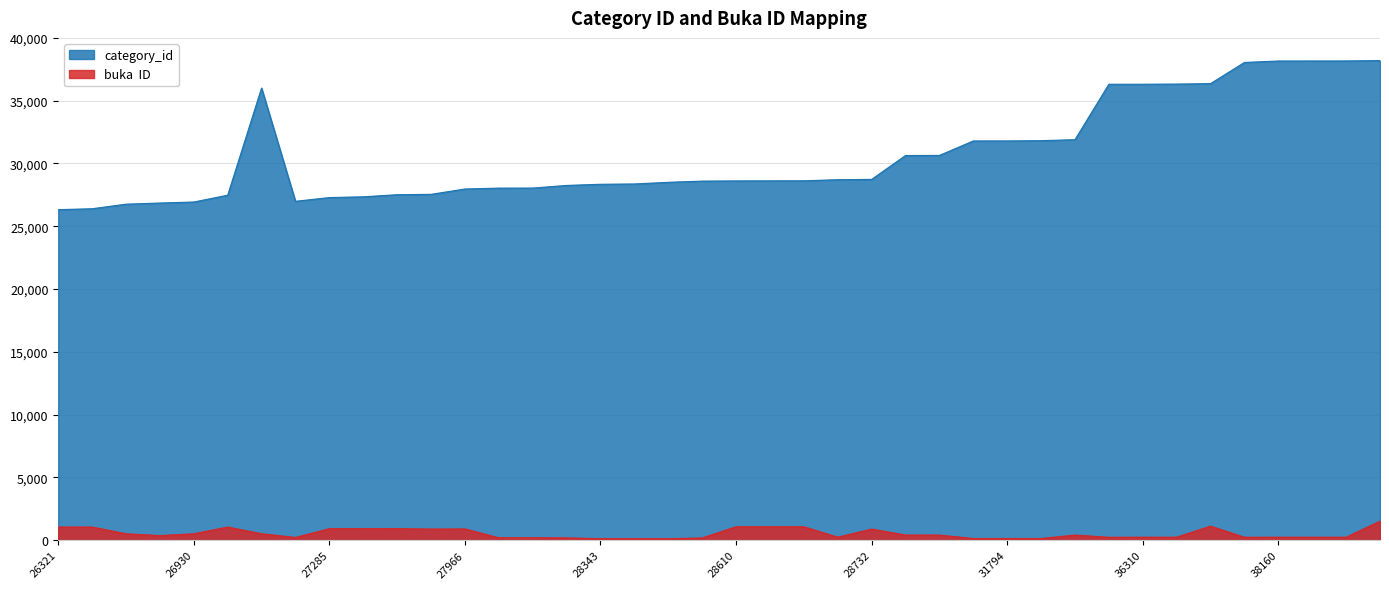

Reading left to right, list all the values displayed in this chart.

category_id: 26321=26321	26395=26395	26758=26758	26850=26850	26930=26930	27473=27473	36006=36006	26986=26986	27285=27285	27345=27345	27512=27512	27542=27542	27966=27966	28037=28037	28041=28041	28251=28251	28343=28343	28368=28368	28499=28499	28596=28596	28610=28610	28616=28616	28619=28619	28708=28708	28732=28732	30634=30634	30641=30641	31793=31793	31794=31794	31816=31816	31894=31894	36309=36309	36310=36310	36322=36322	36359=36359	38043=38043	38160=38160	38161=38161	38163=38163	38193=38193
buka  ID: 26321=1048	26395=1048	26758=511	26850=366	26930=511	27473=1048	36006=511	26986=220	27285=914	27345=914	27512=917	27542=887	27966=896	28037=195	28041=195	28251=186	28343=122	28368=122	28499=122	28596=177	28610=1070	28616=1070	28619=1070	28708=238	28732=887	30634=409	30641=409	31793=134	31794=134	31816=134	31894=409	36309=233	36310=239	36322=241	36359=1119	38043=235	38160=239	38161=239	38163=239	38193=1513